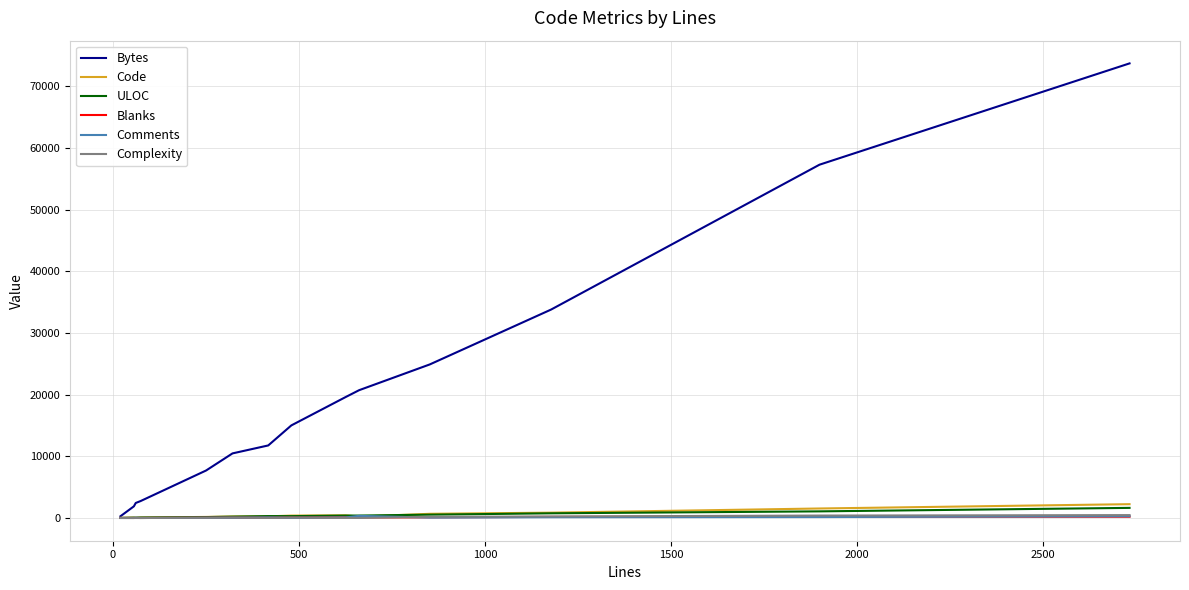

What is the maximum value for Bytes?

73717